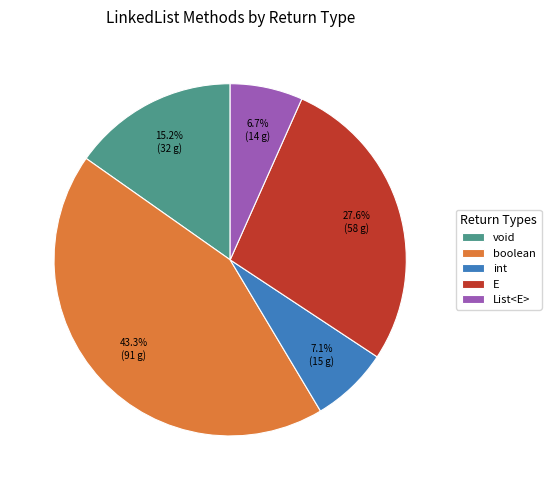

To the nearest percent, what is the difference between the largest and smallest slice percentages?

37%